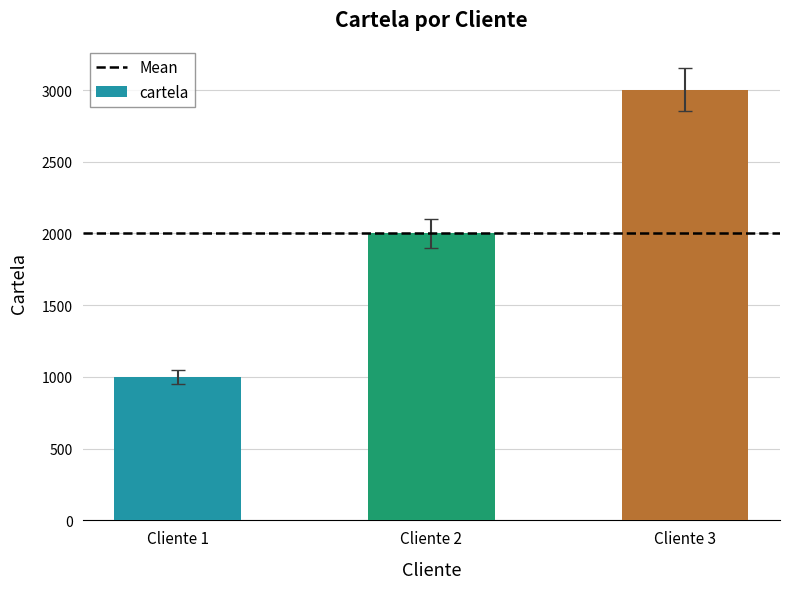

Reading left to right, extract all data points from this chart.

1001	2002	3003